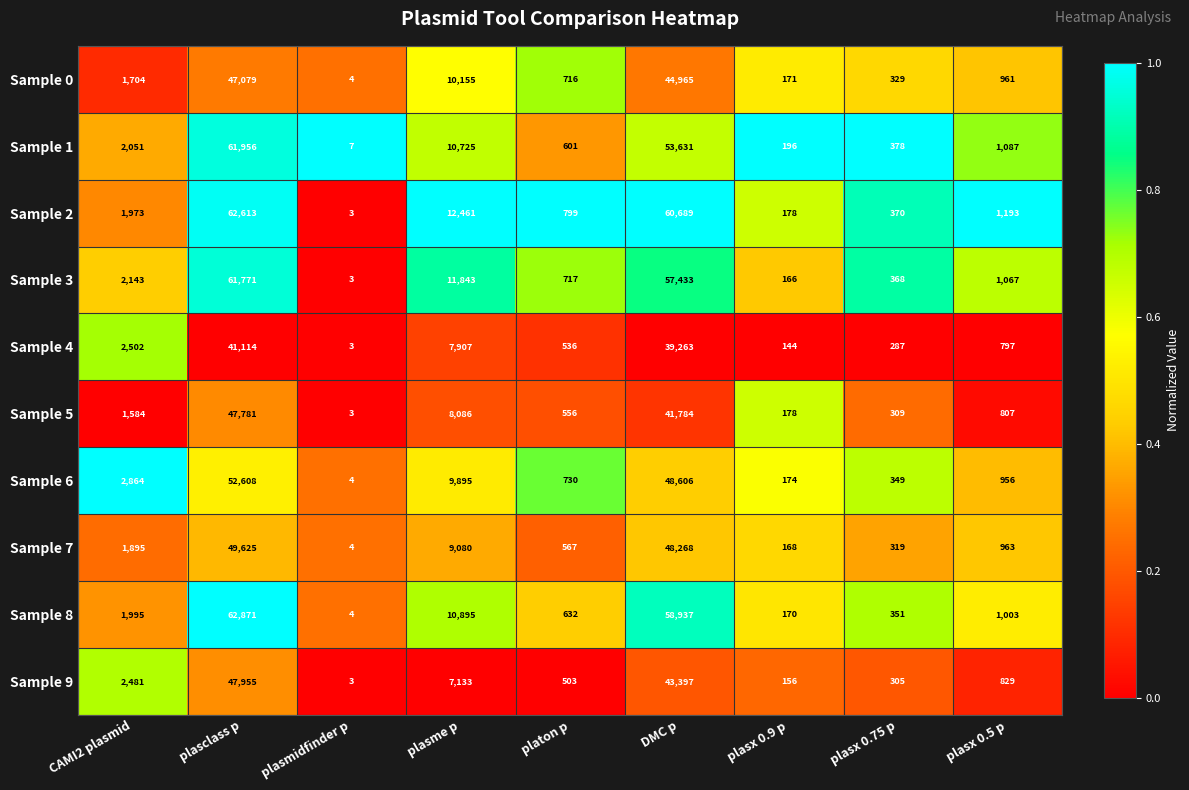

Which series has the widest spread of values?

Sample 8